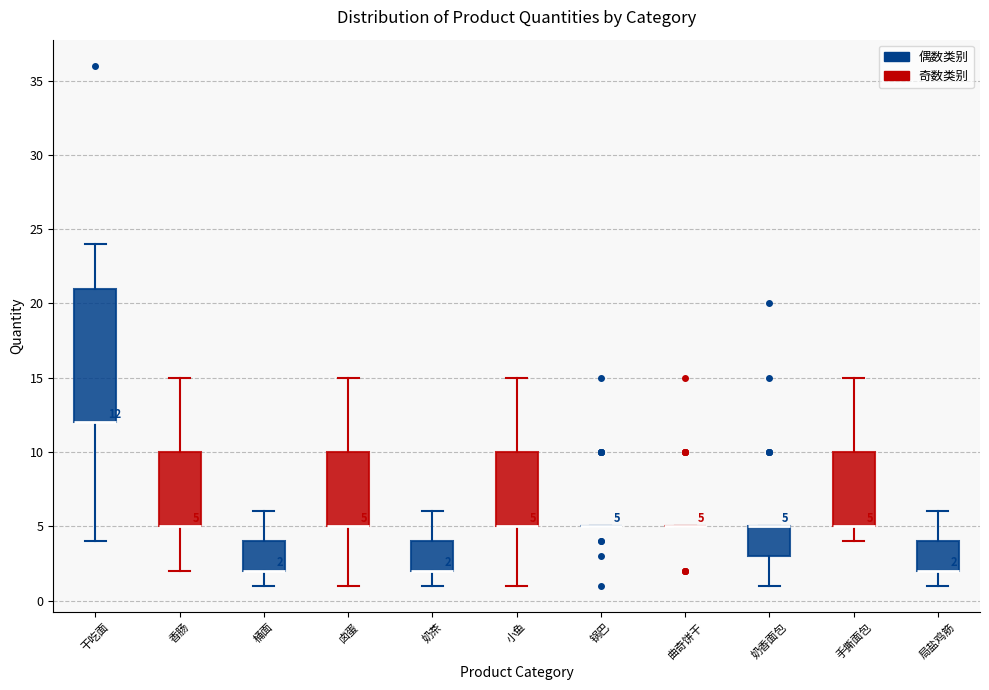

Comparing the boxes themselves (not the whiskers), which one is the tallest?

干吃面